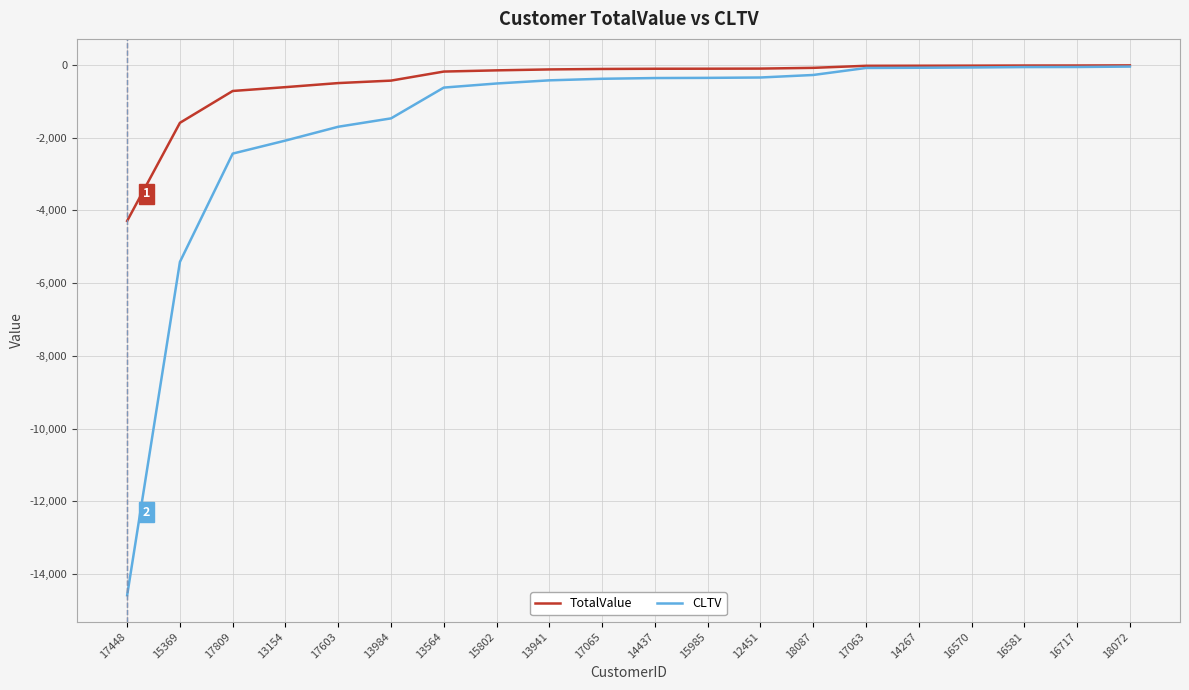

Rank the series at 15985 from lowest to highest value.

CLTV, TotalValue